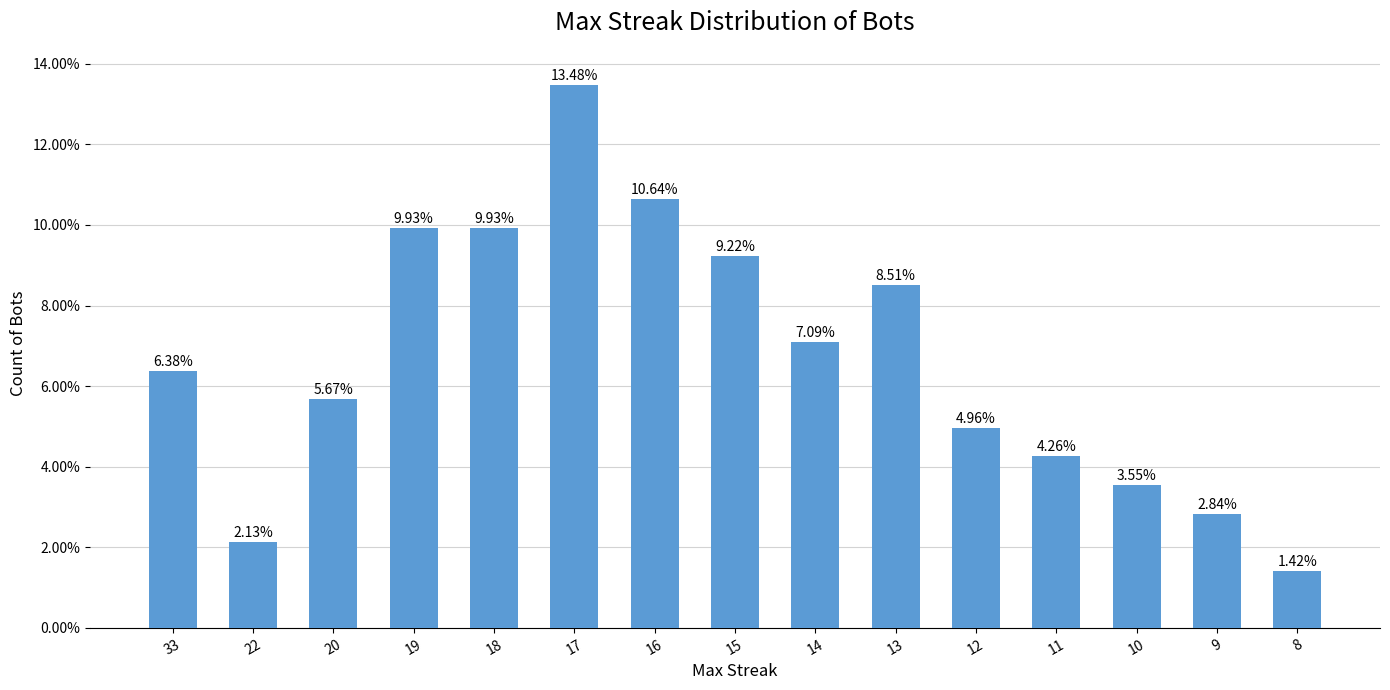

What is the difference between the maximum and minimum values?

0.1